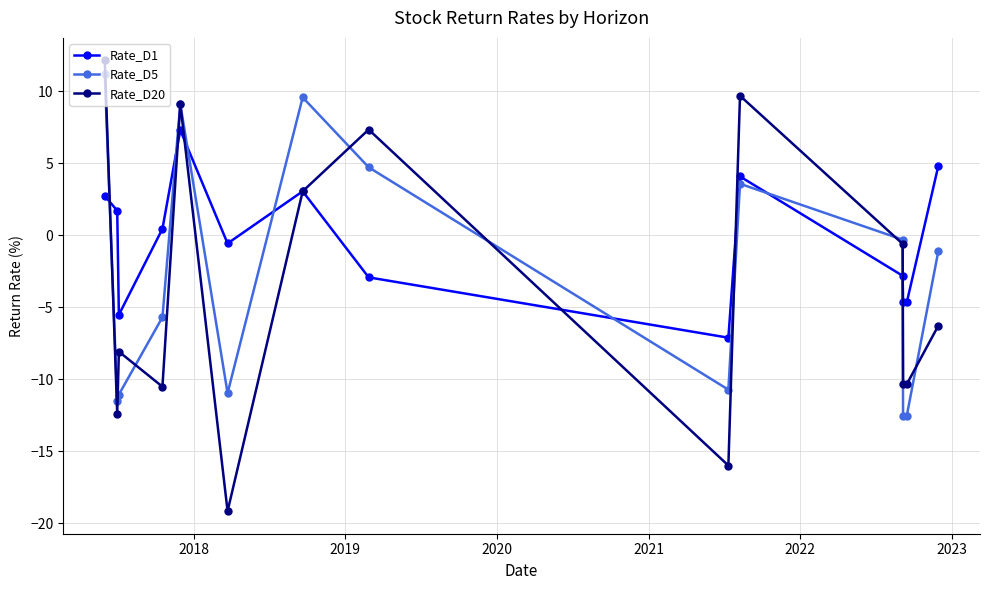

What is the value of the Rate_D5 point at the 1st from the left?

11.2